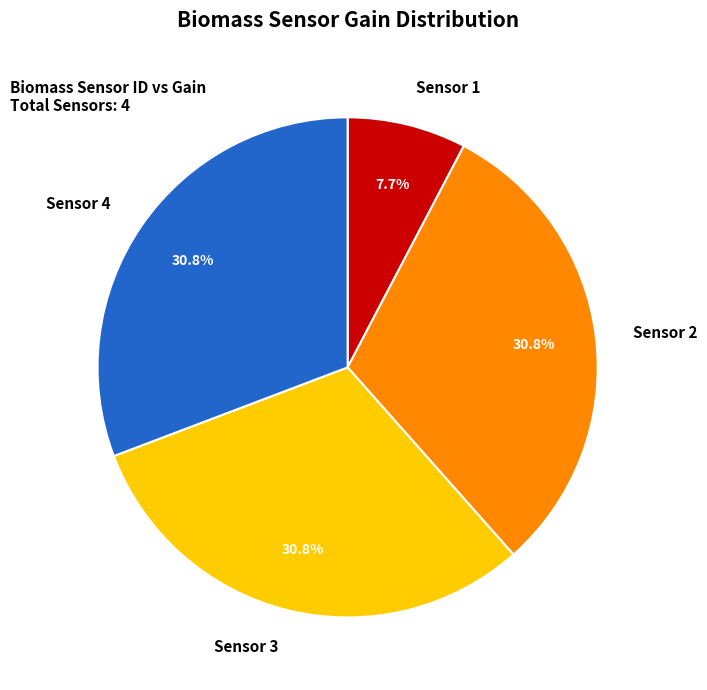

What is the smallest slice in the pie chart?

Sensor 1